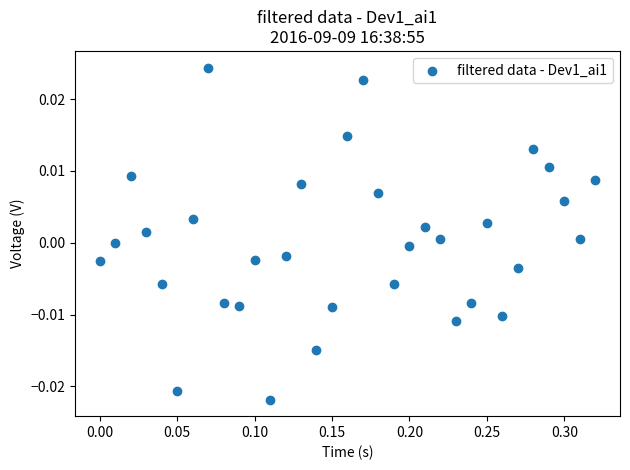

What is the range of X values (max minus min)?

0.3